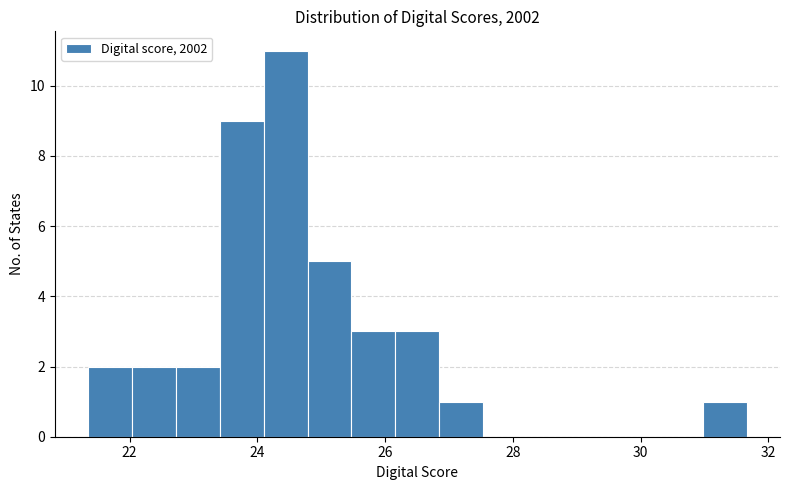

Around what value on the x-axis is the tallest bar? Give the approximate position of its centre, as read against the axis.

24.4